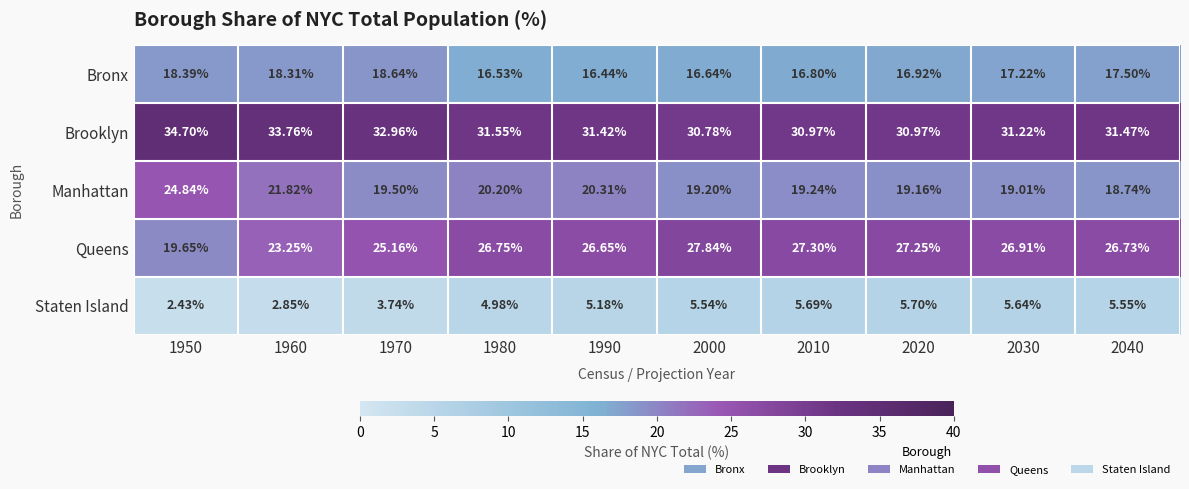

Which series changed the most between 1980 and 2040?

Manhattan